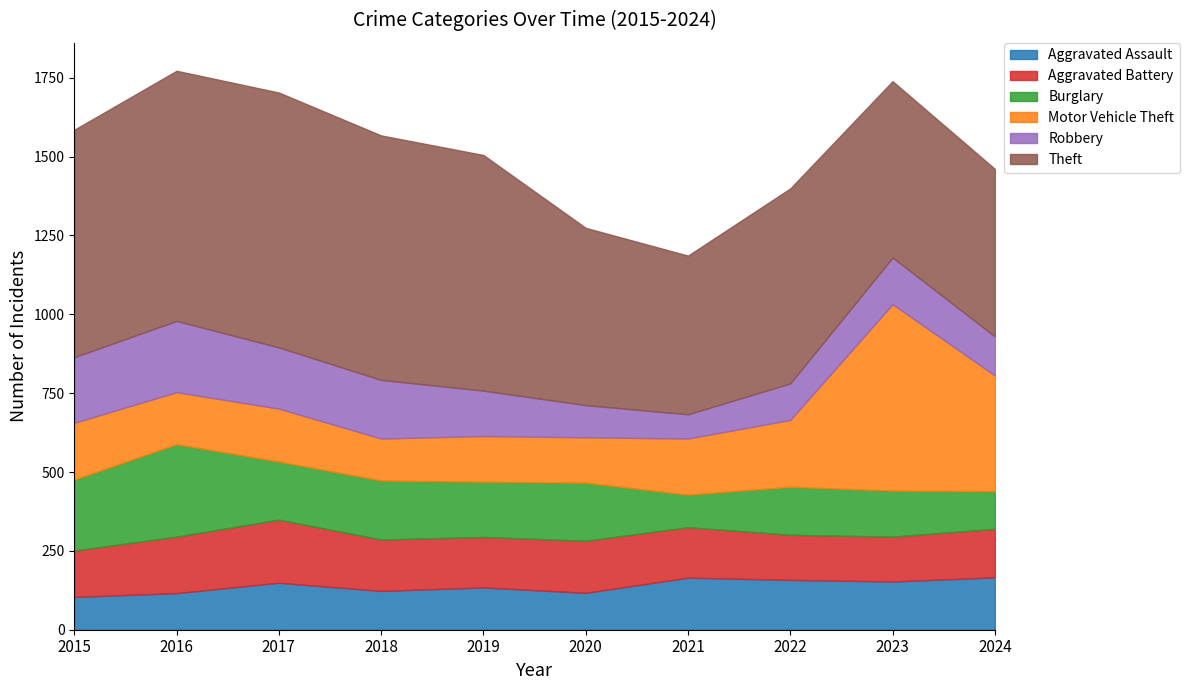

Between 2023 and 2020, which is larger?

2023